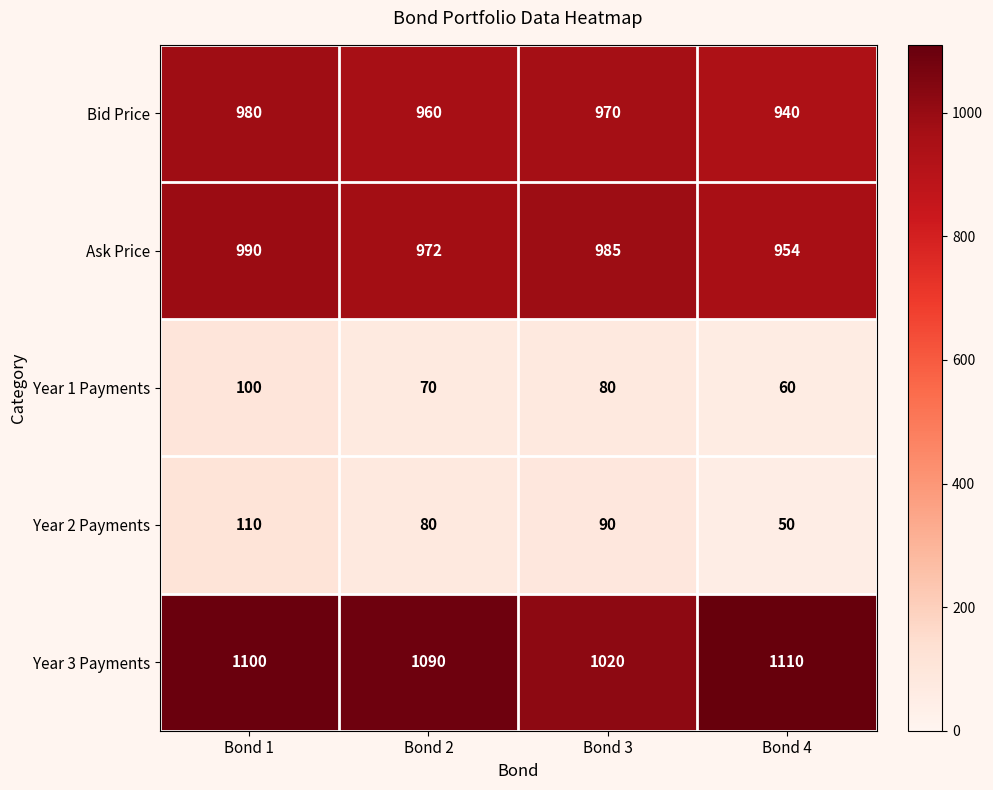

What is the difference between the second highest and minimum values in the Year 2 Payments series?

40